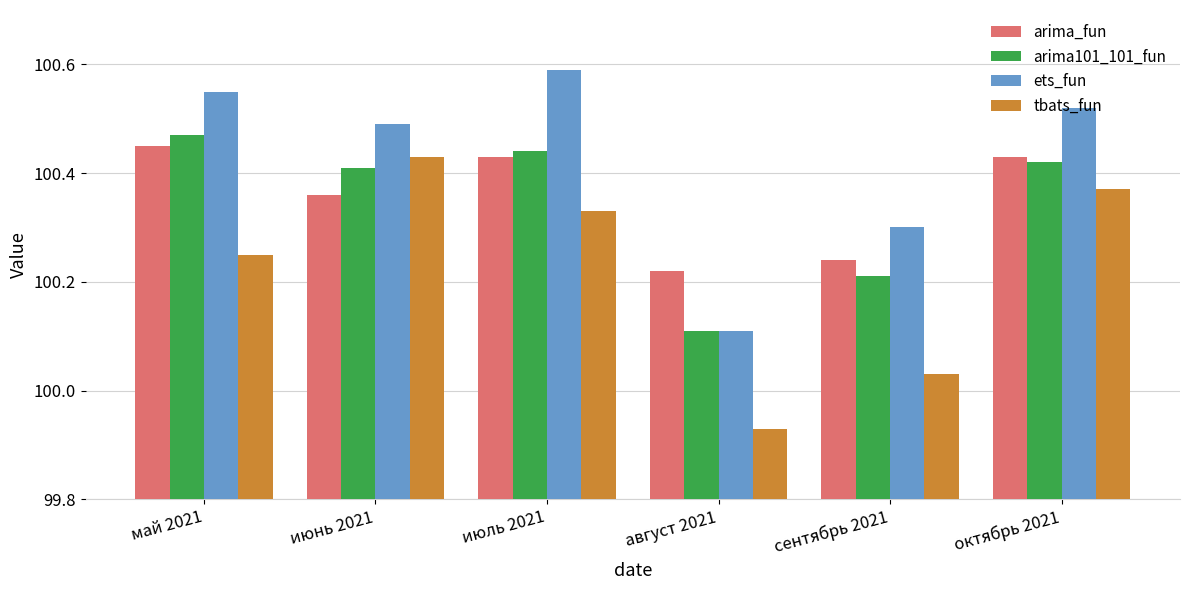

The value of arima101_101_fun at июнь 2021 is 61.0. True or false?

False